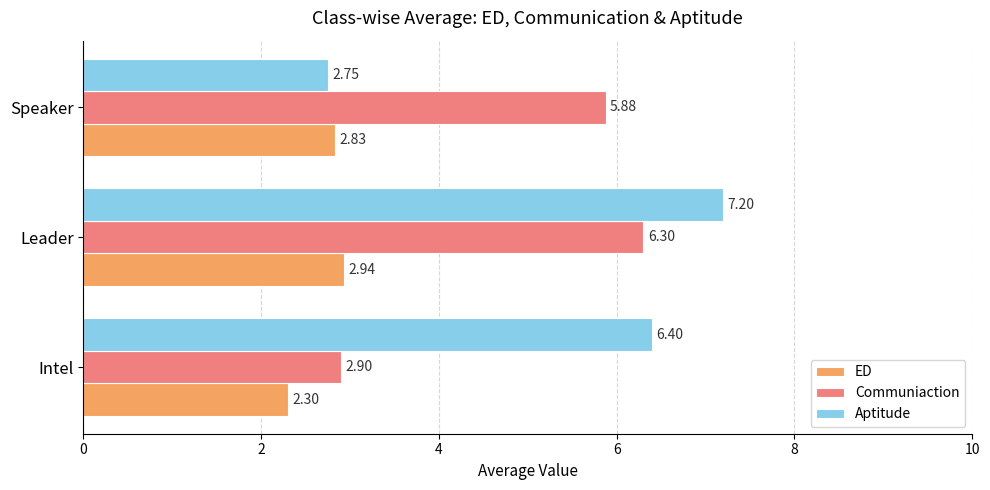

What is the difference between the maximum and second lowest values in the Aptitude series?

0.8